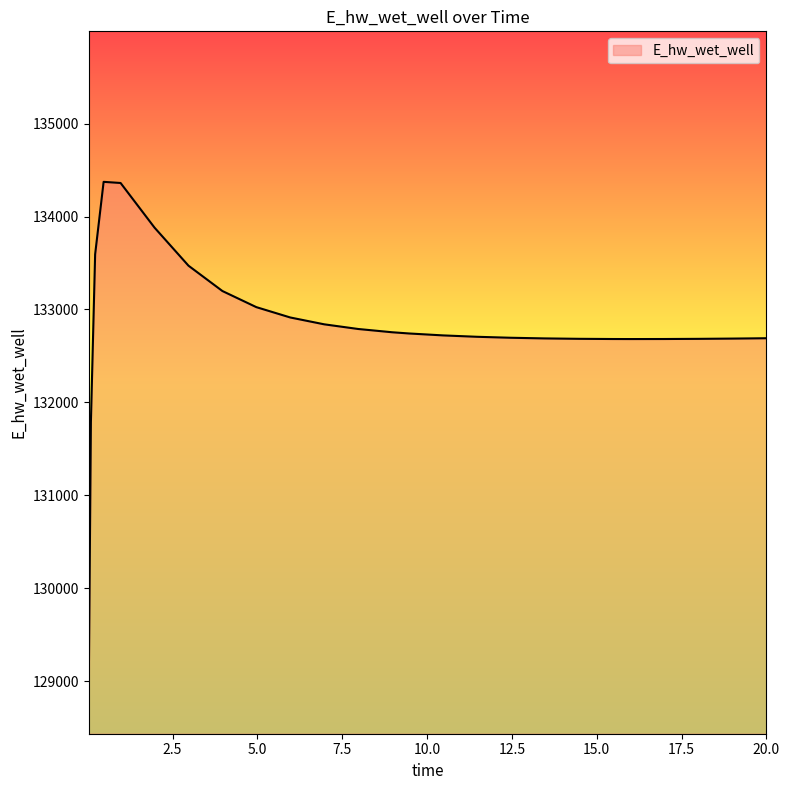

What is the difference between the maximum and minimum values?

5397.7